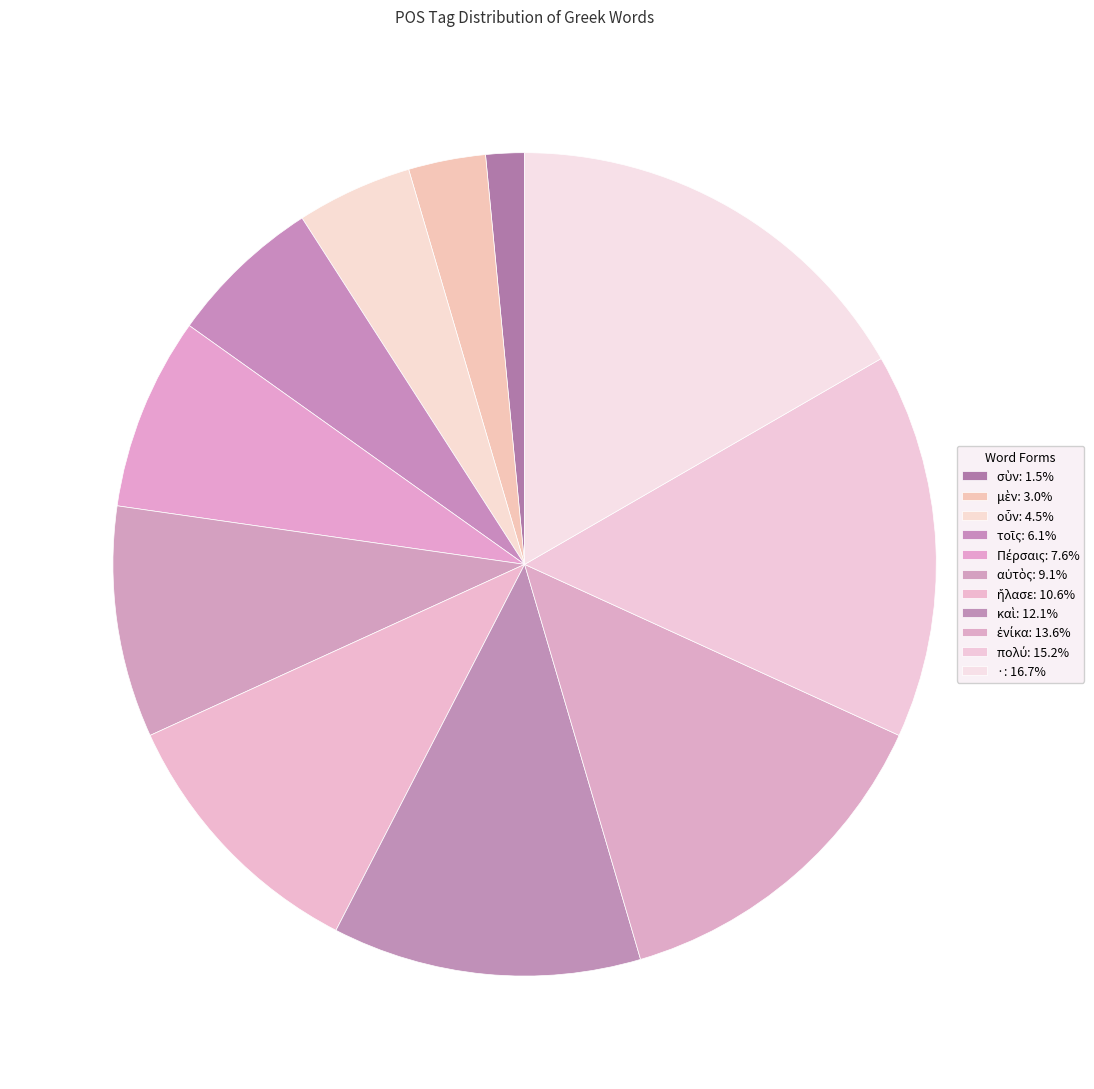

What is the ratio of the value at · to the value at αὐτὸς?

1.8